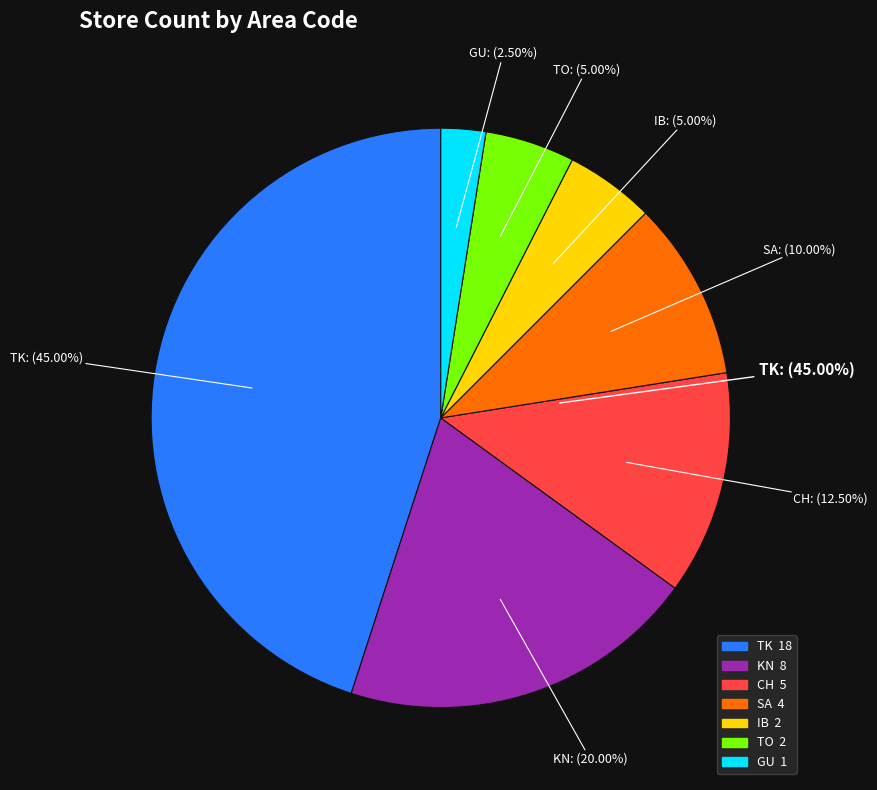

Which category has the biggest portion of the pie?

TK